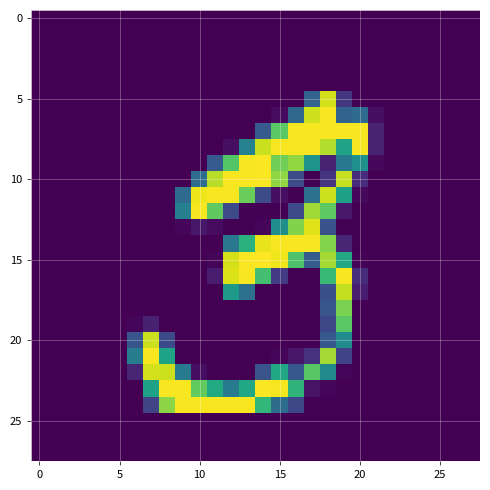

Count the number of categories in the chart.

28